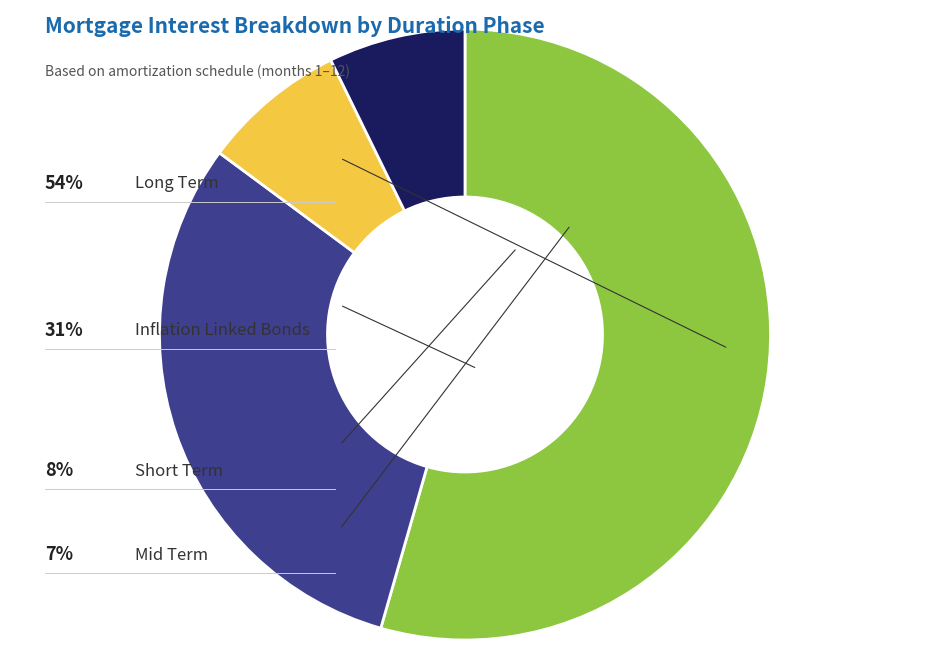

How many segments does this pie chart have?

4